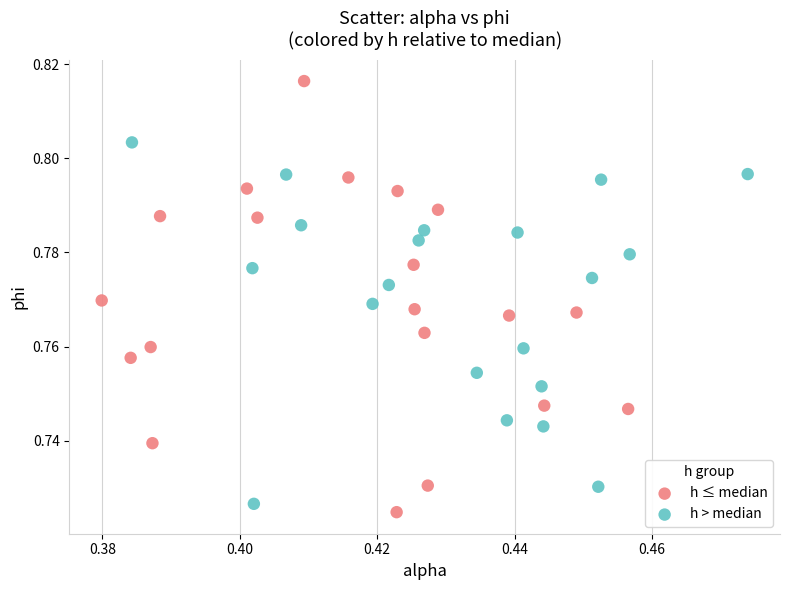

Which series has the widest spread of Y values?

h ≤ median